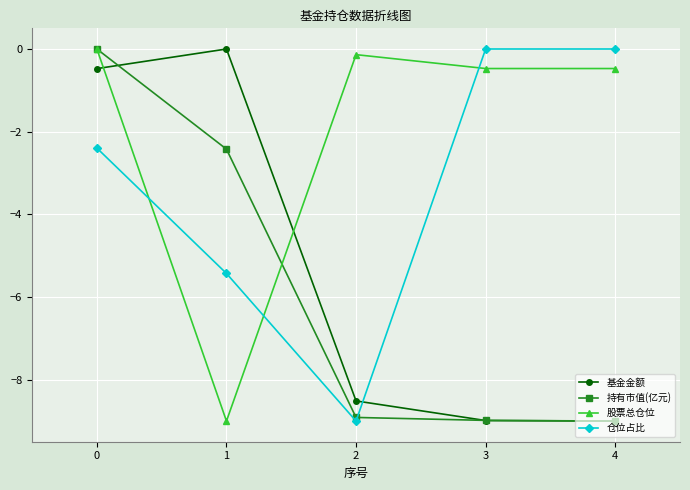

What is the minimum value for 持有市值(亿元)?

-9.0